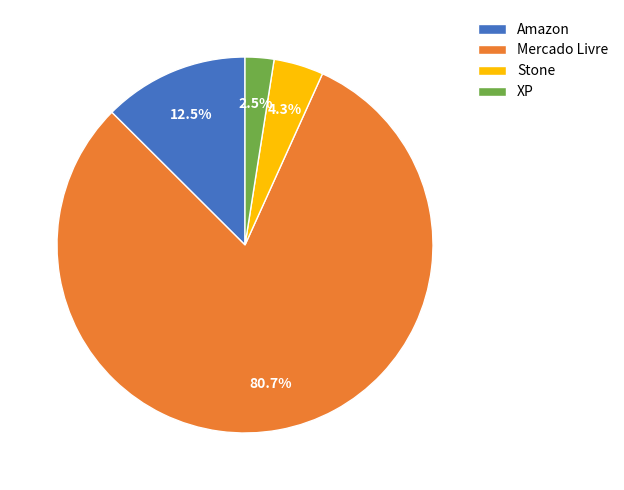

The Stone slice represents 19% of the pie. True or false?

False